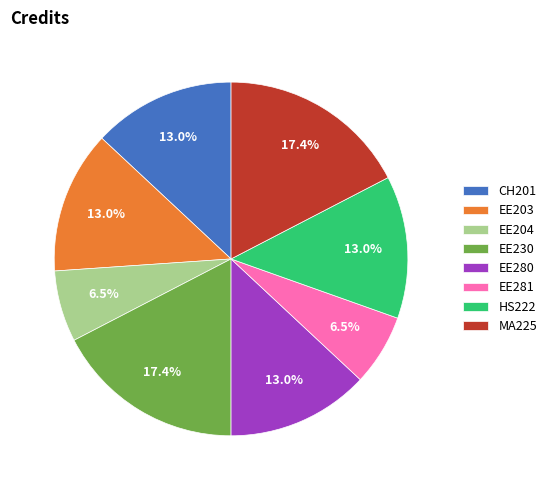

Between MA225 and CH201, which is larger?

MA225